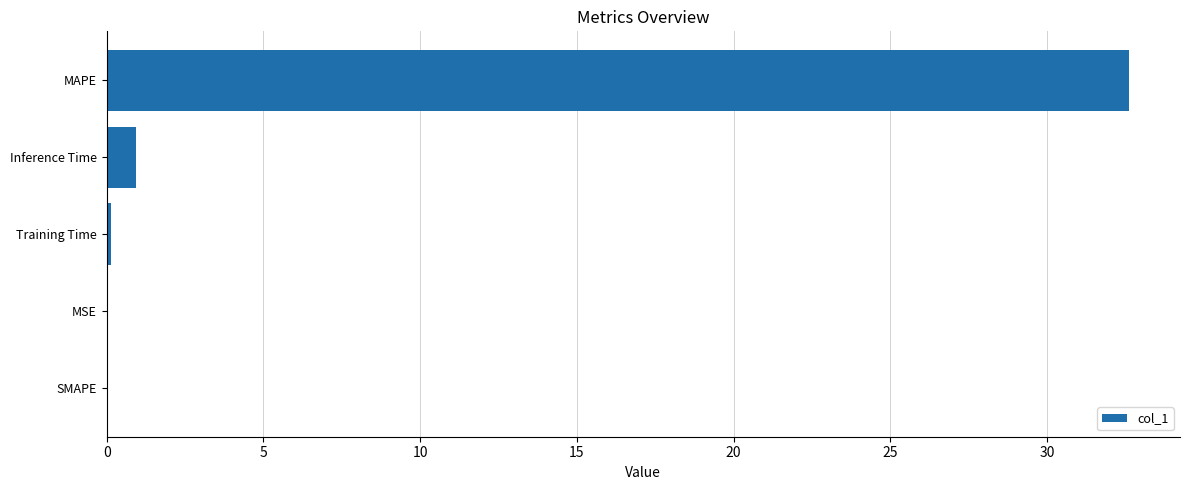

What is the greatest value displayed?

32.6